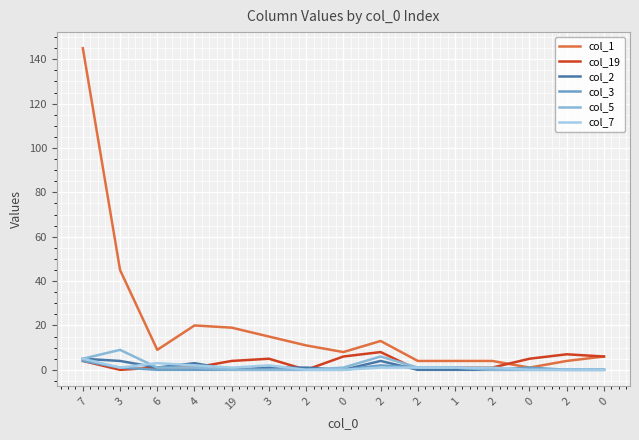

Which label corresponds to the smallest value in the chart?

3